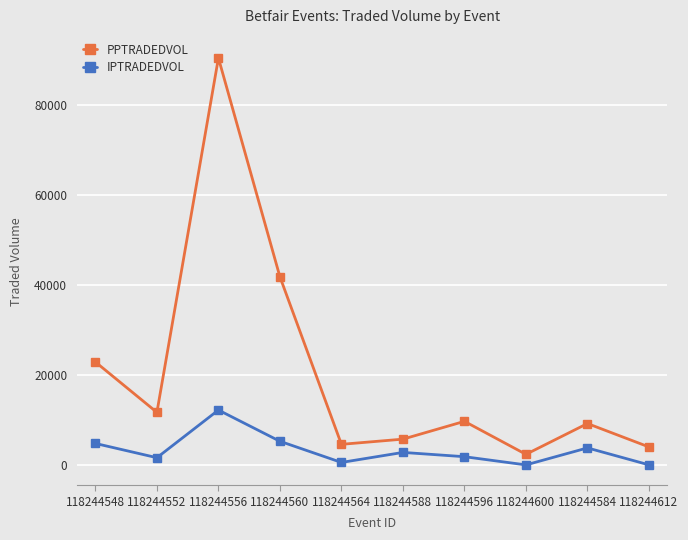

Is the value of IPTRADEDVOL at 118244560 greater than the value of PPTRADEDVOL at 118244596?

No